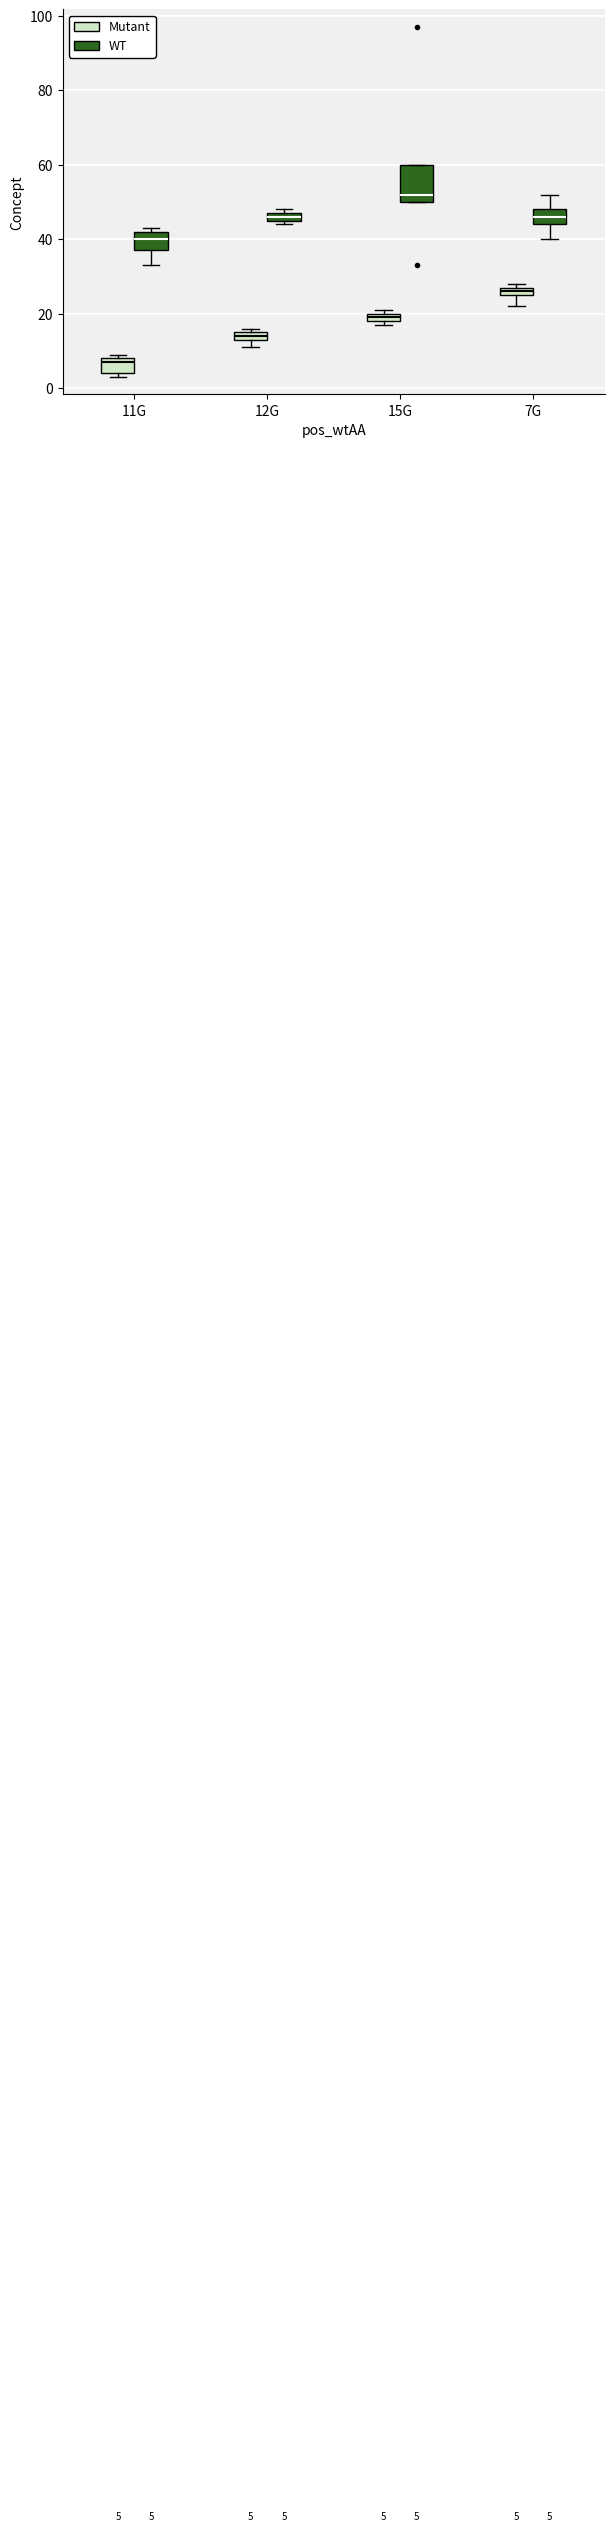

Which box's median line is the highest?

15G (WT)